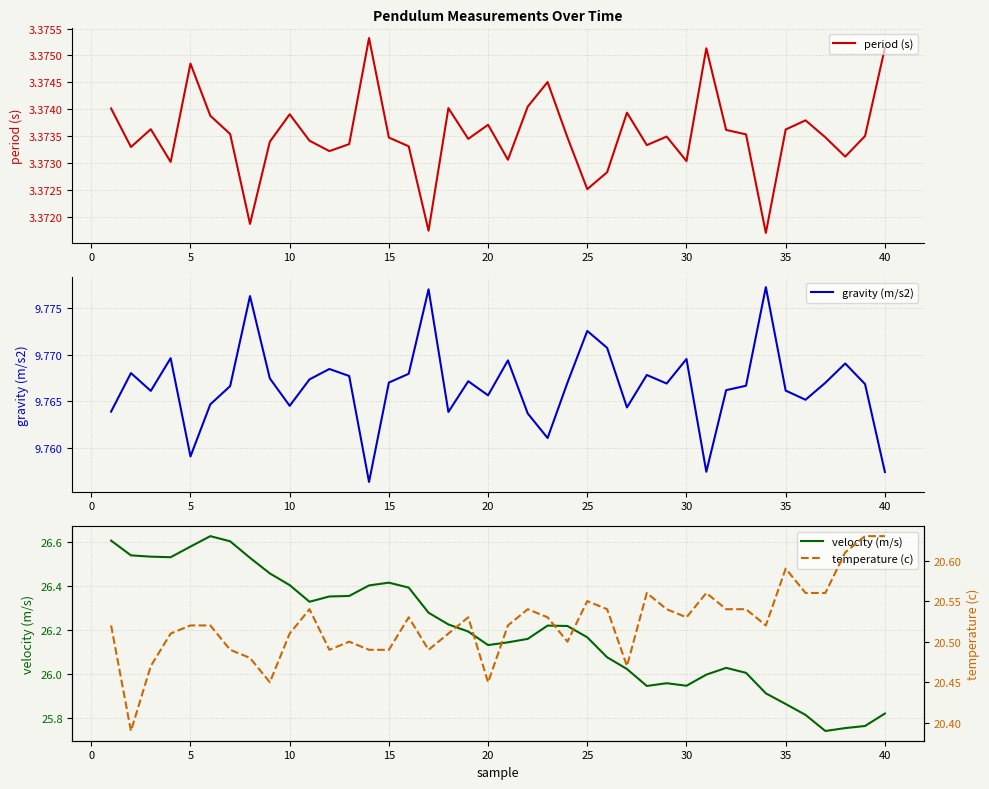

Is it true that period (s) equals 2.1 at 15?

False